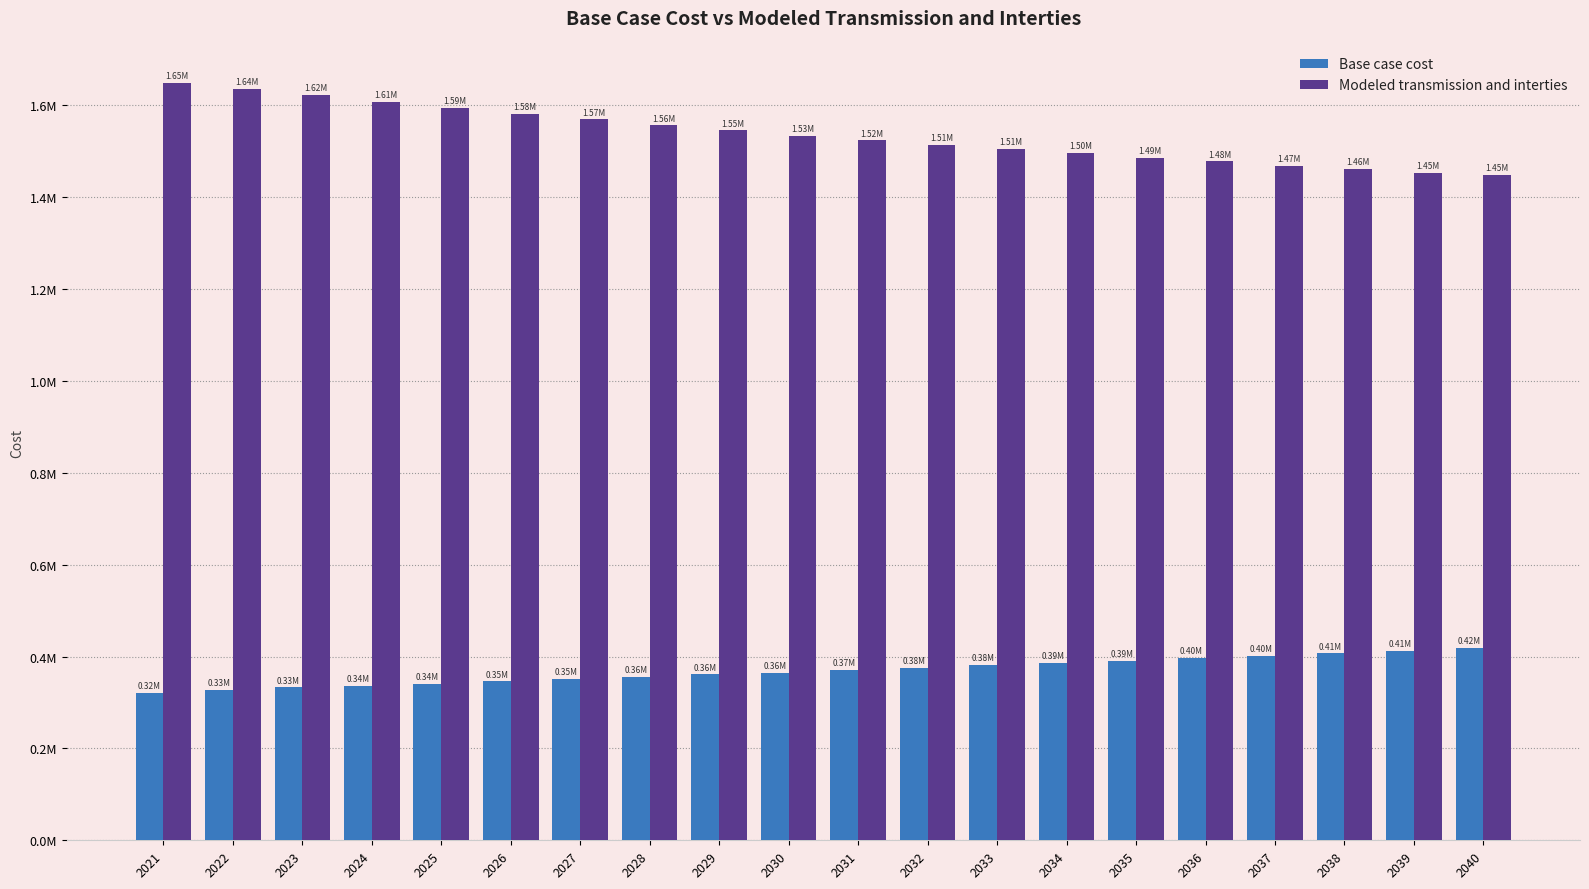

What is the maximum value for Modeled transmission and interties?

1649495.6